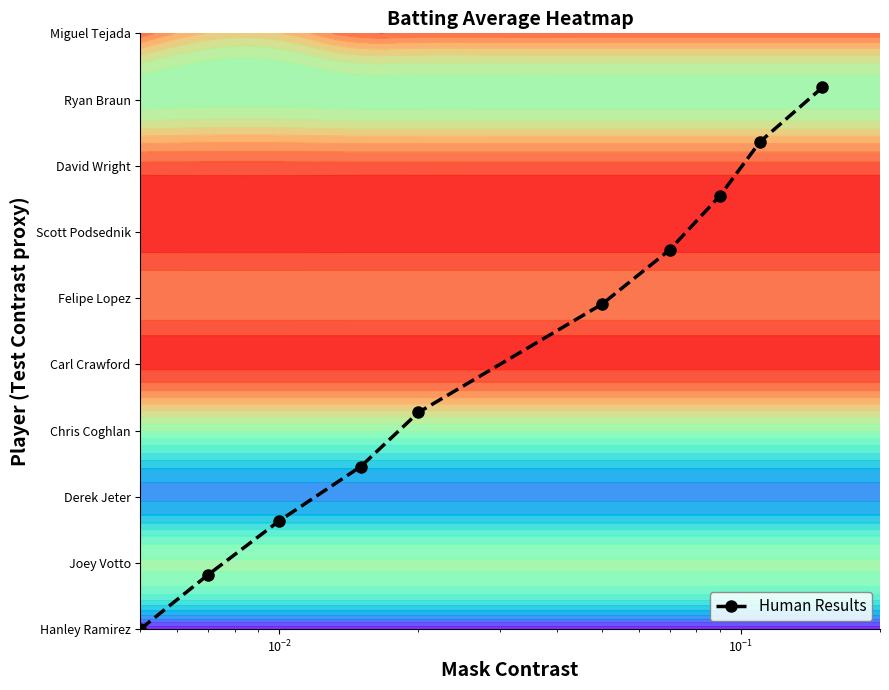

What is the sum of all values?

40.9